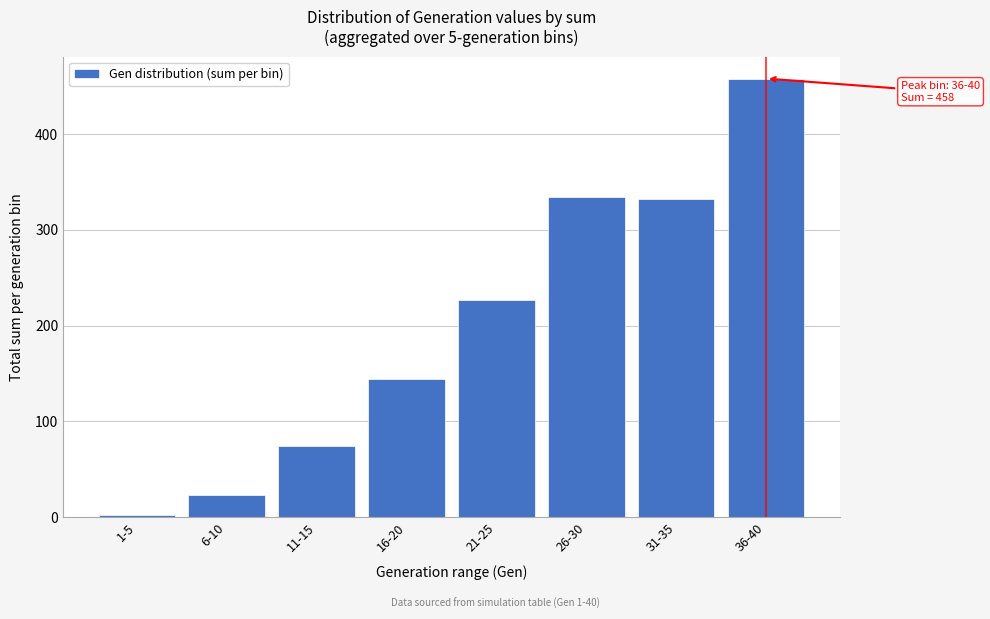

Reading left to right, list all the values displayed in this chart.

1-5=2	6-10=23	11-15=74	16-20=144	21-25=227	26-30=334	31-35=332	36-40=458